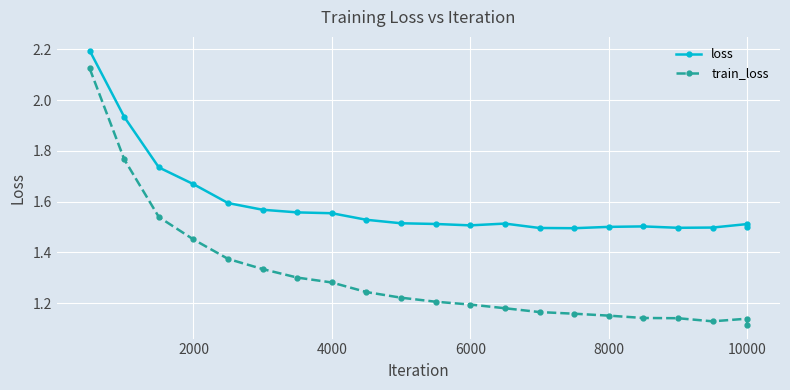

Which series has the largest total across all categories?

loss